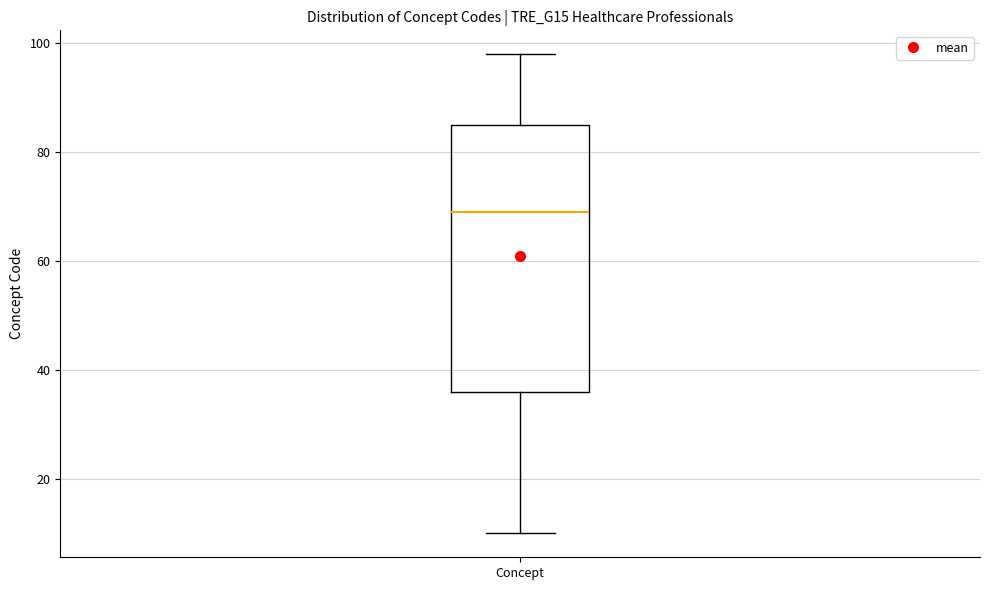

Transcribe this box plot: give where the median line is, the range the box spans, and where the two whiskers end, as read against the y-axis. The values are not printed on the chart, so give them approximately, as read against the axis.

median 70, box 36 to 86, whiskers 10 to 98